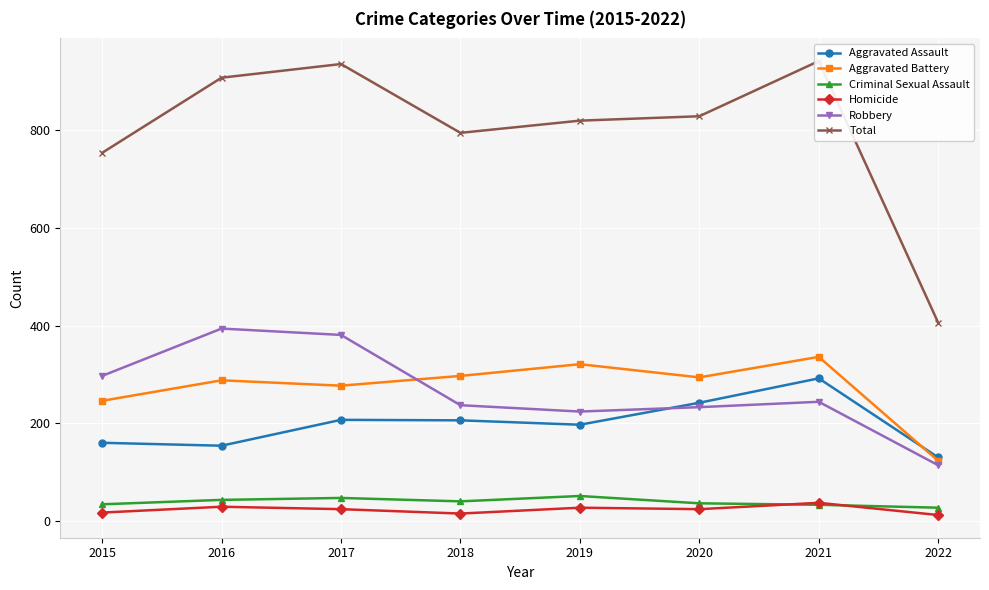

At which category does Robbery reach its first local peak?

2016